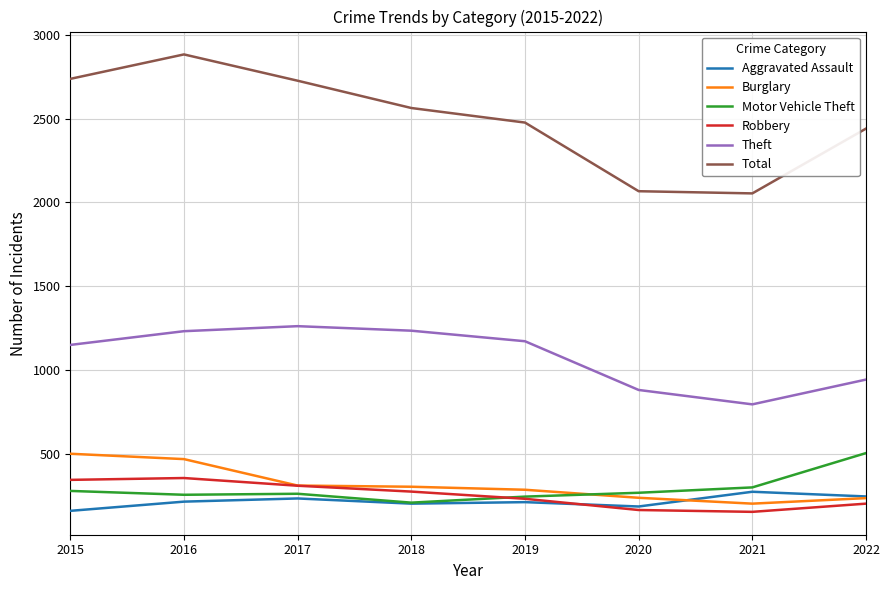

True or false: Total has a value of 2738 at 2015.

True